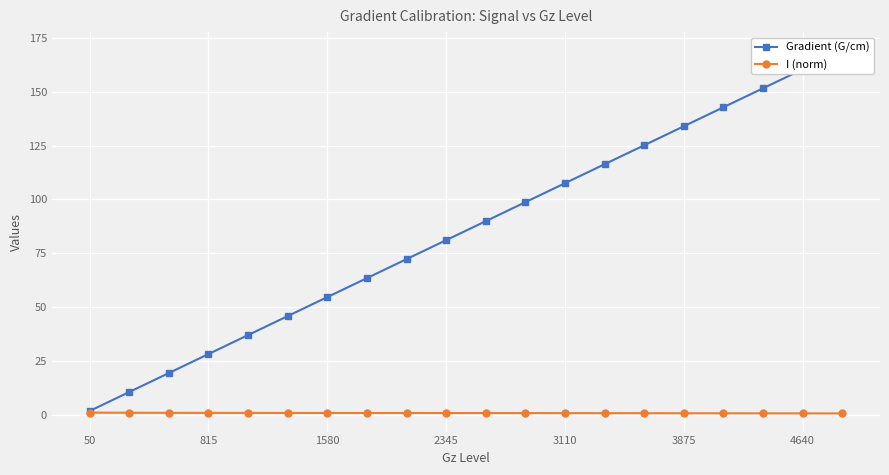

How many lines are shown in the chart?

2